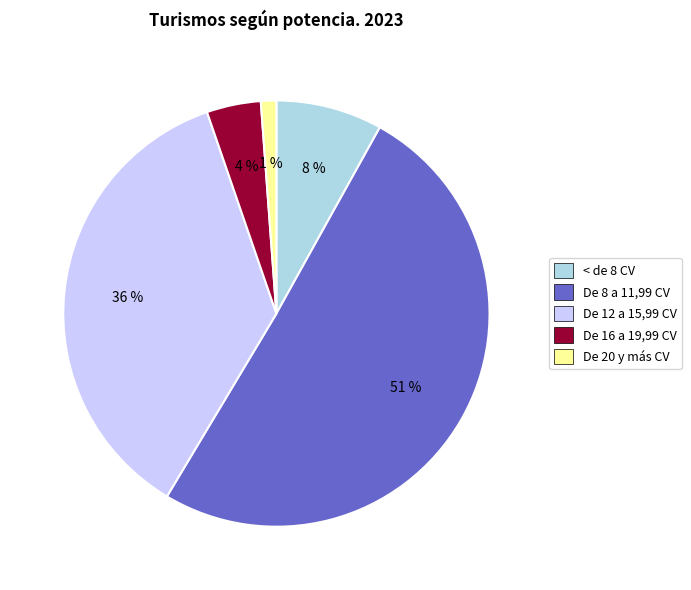

True or false: < de 8 CV accounts for 8% of the total.

True